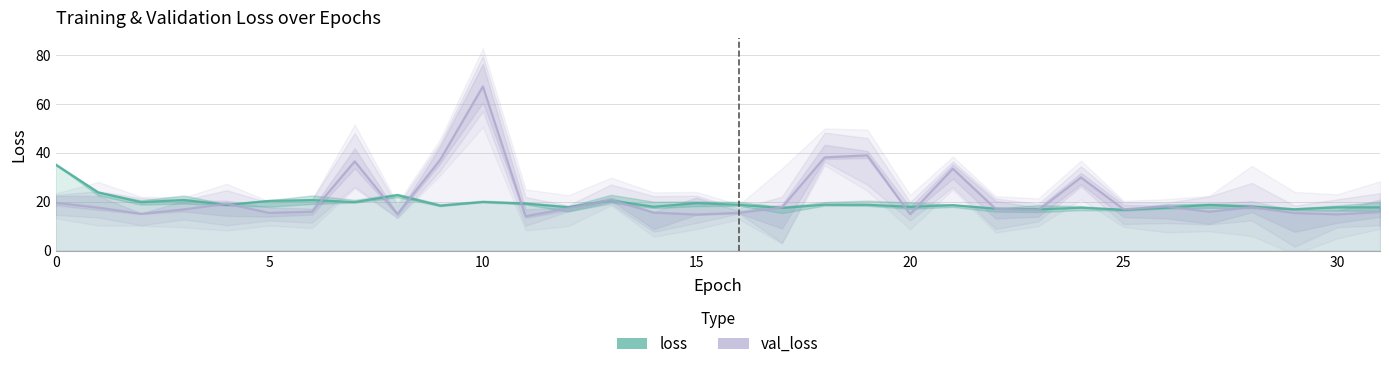

What are all the series names shown in the legend?

loss, val_loss